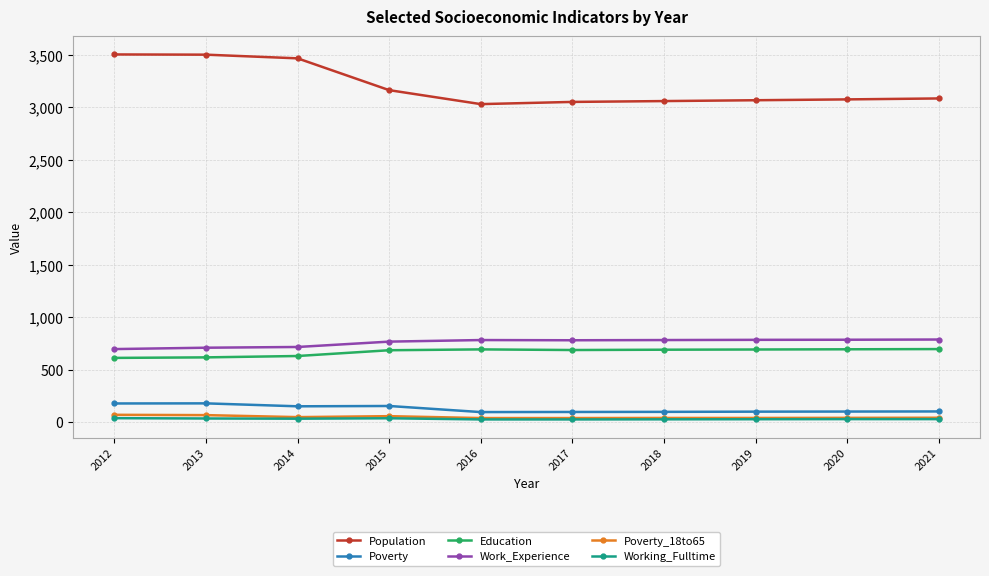

True or false: Poverty_18to65 and Population intersect in this chart.

False